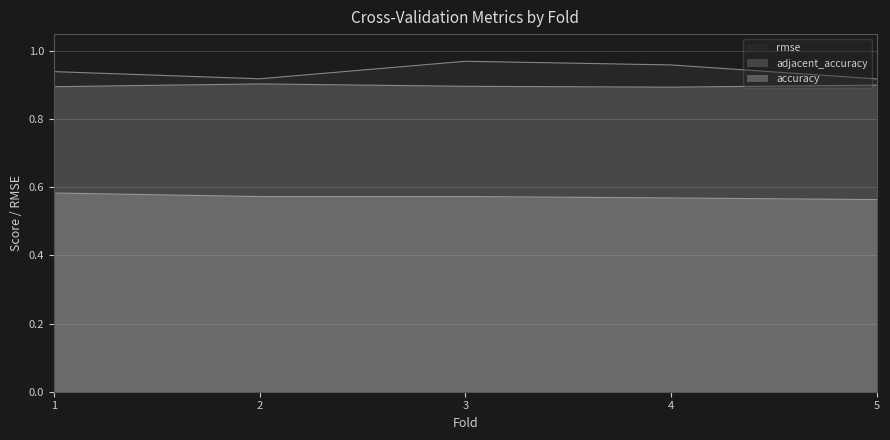

True or false: adjacent_accuracy has more than 1 points higher than both neighbors.

False